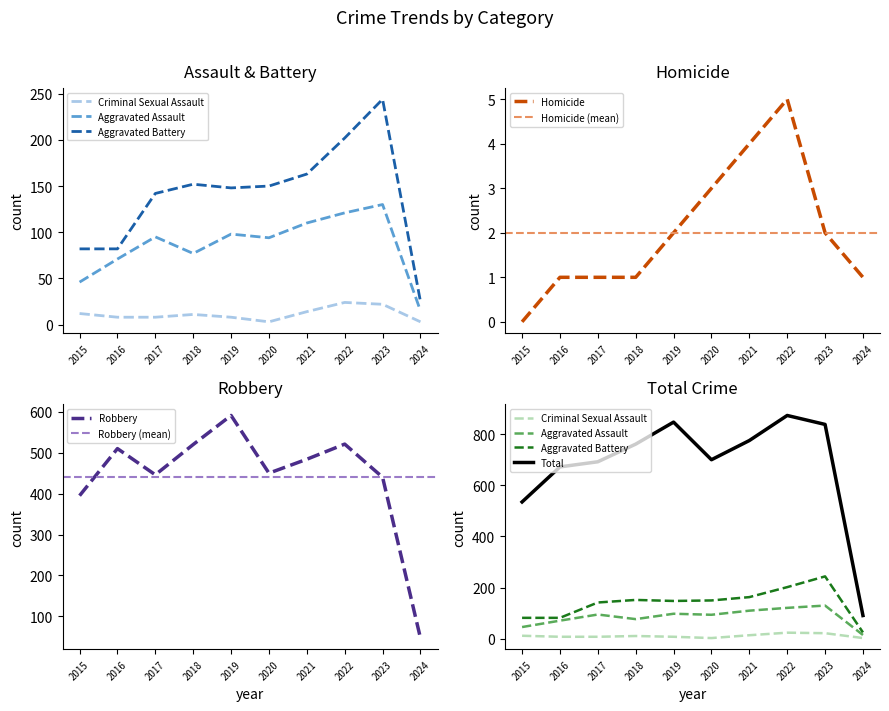

What is the lowest value of the Aggravated Battery series?

25